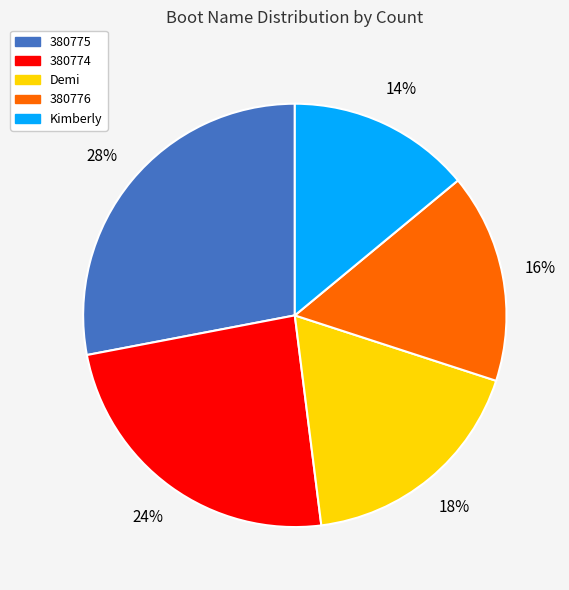

The Demi slice represents 18% of the pie. True or false?

True